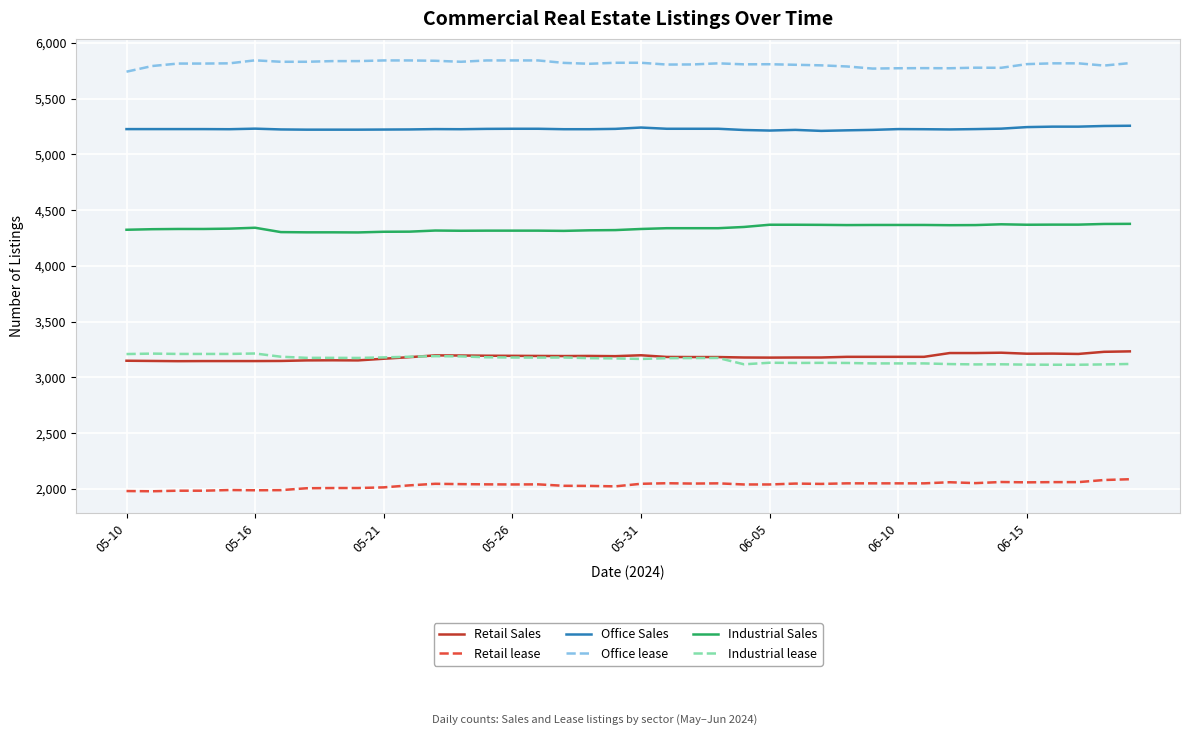

How many lines are shown in the chart?

6